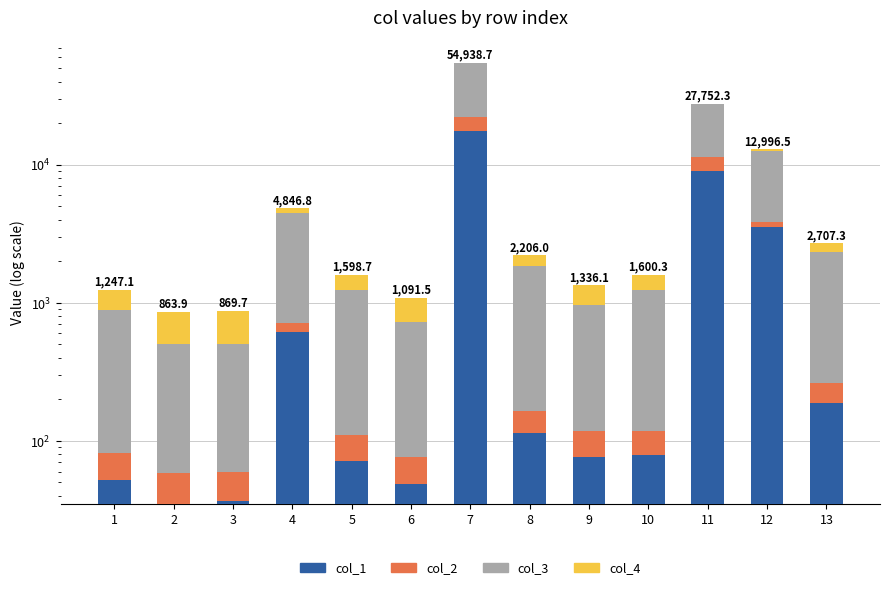

What are all the series names shown in the legend?

col_1, col_2, col_3, col_4